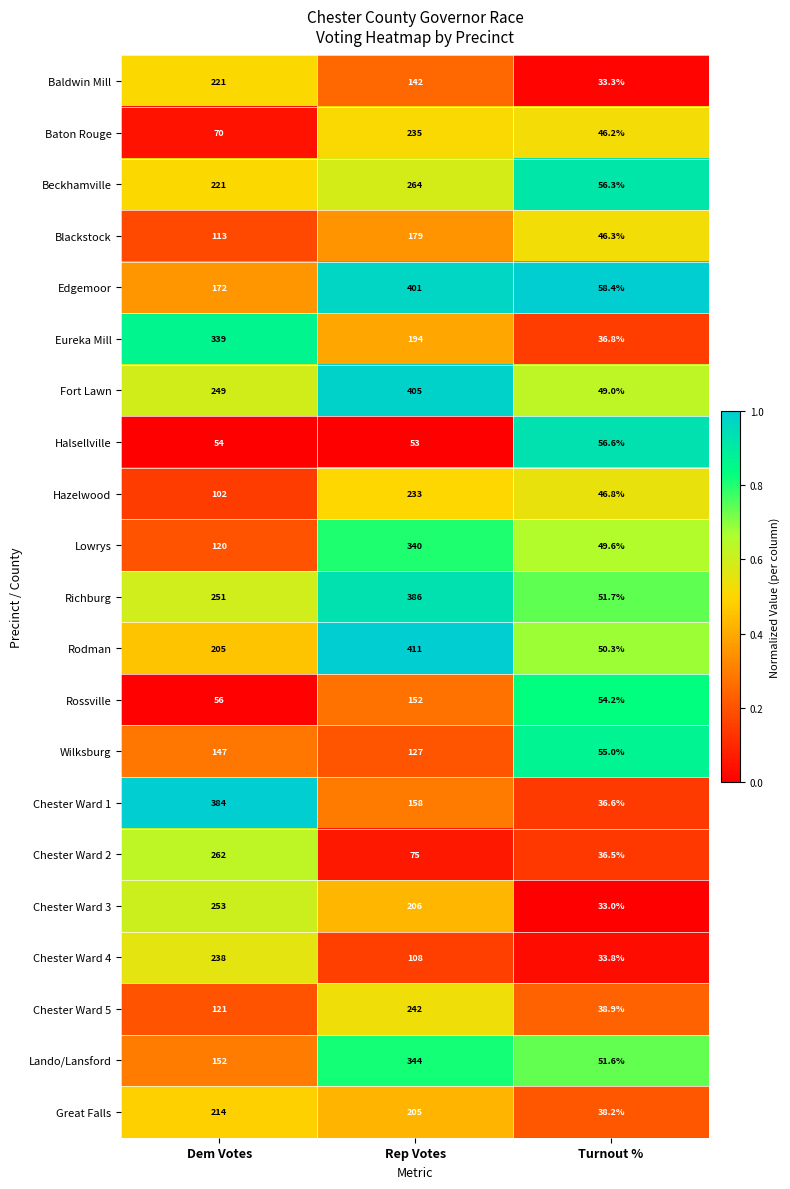

Which category has the lowest value in the Lando/Lansford series?

Turnout %